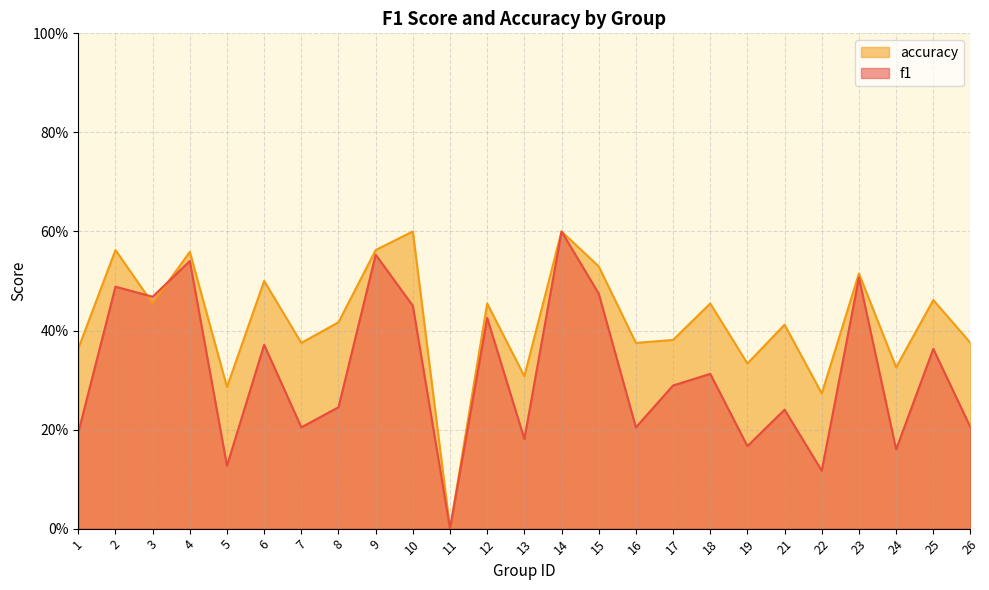

At which label is f1 closest to 0?

11